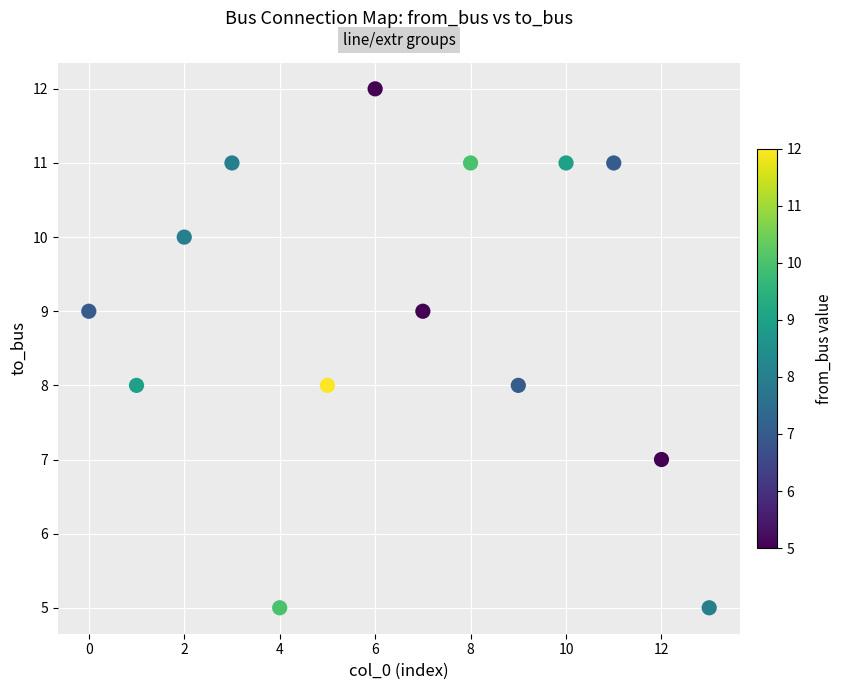

What is the range of Y values (max minus min)?

7